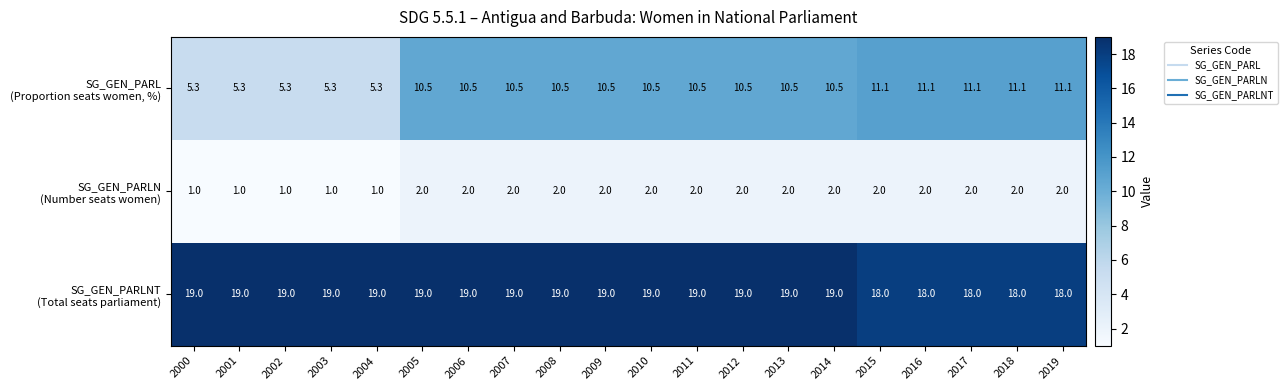

What is the minimum value shown in the chart?

1.0